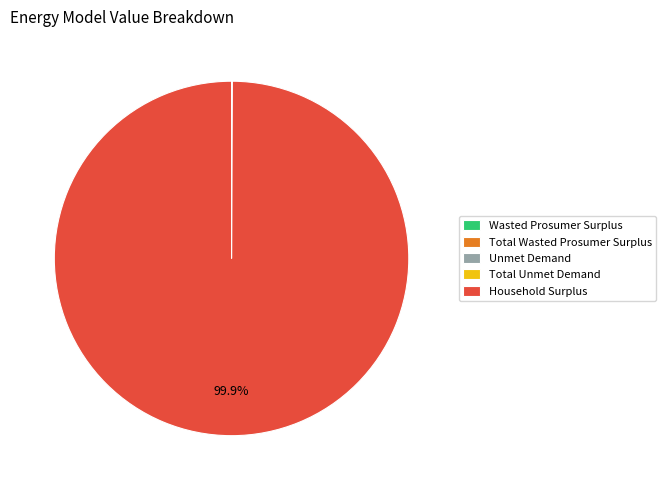

Does Household Surplus represent more than half of the total?

Yes